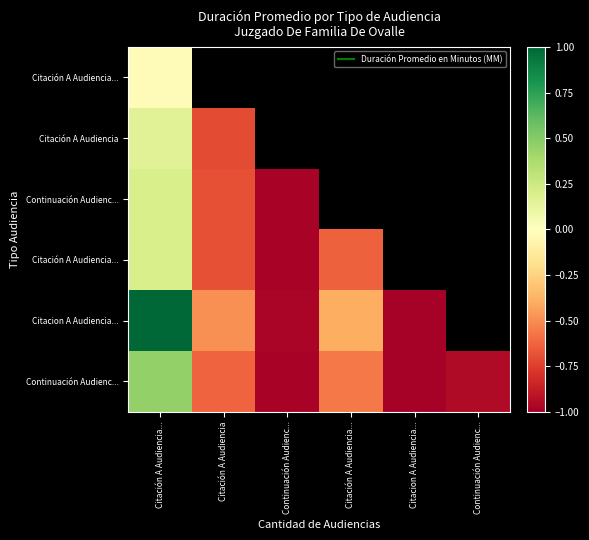

How many distinct data groups are displayed?

6